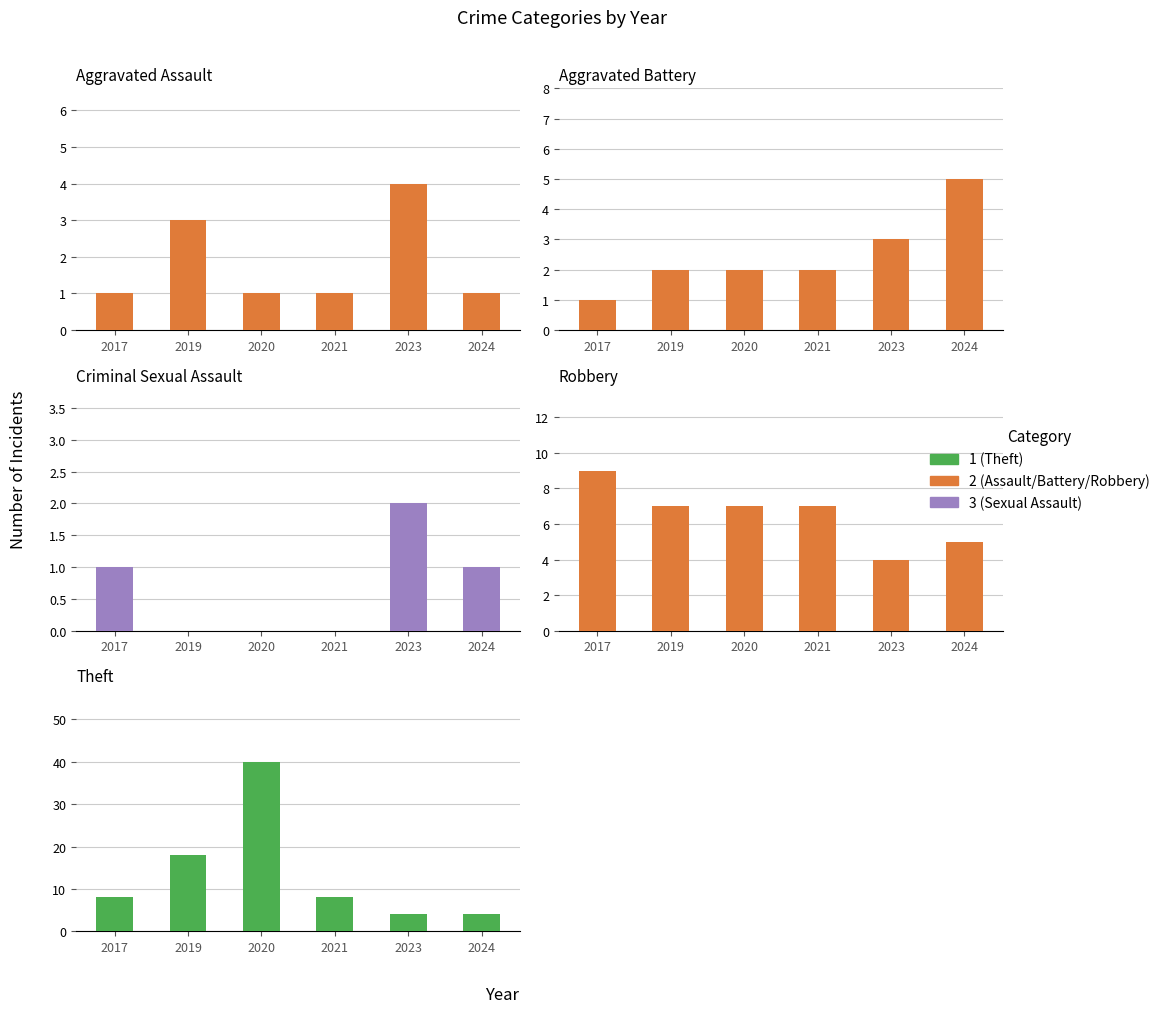

At 2023, list the series in order from smallest to largest.

Criminal Sexual Assault, Aggravated Battery, Aggravated Assault, Robbery, Theft